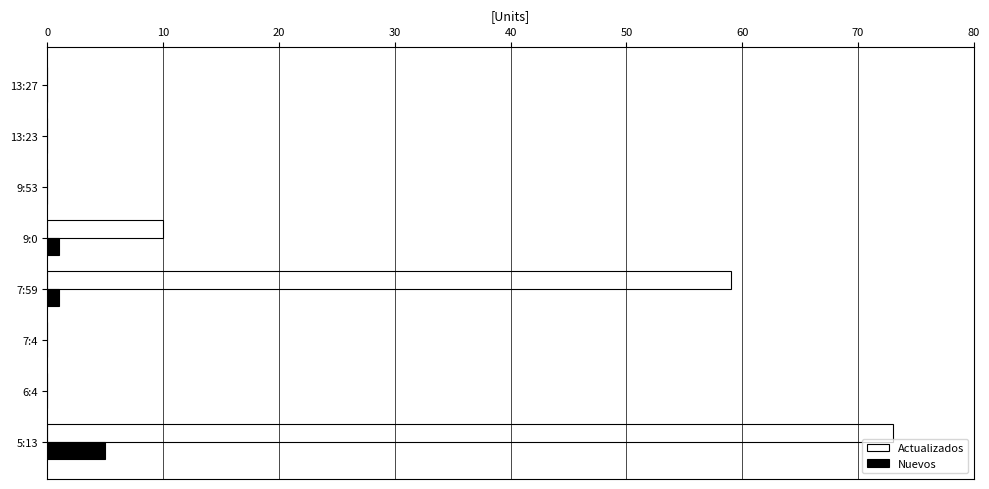

Where is Actualizados nearest to the value 36?

7:59